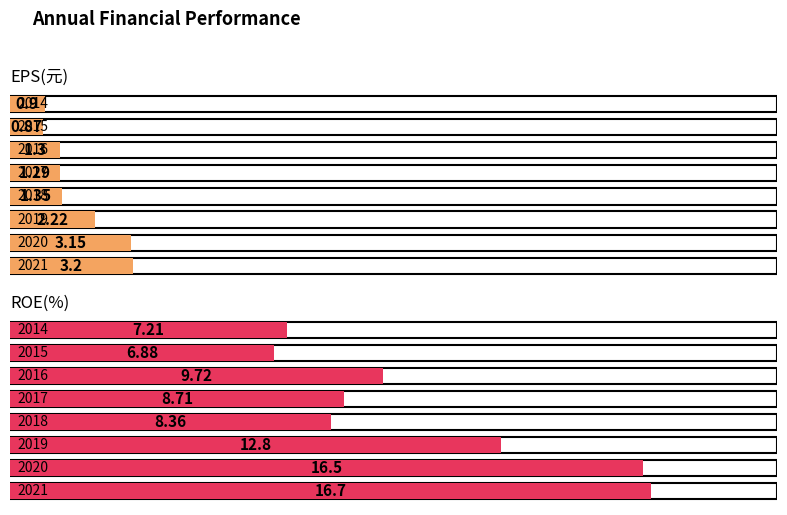

Does the chart contain any negative values?

No